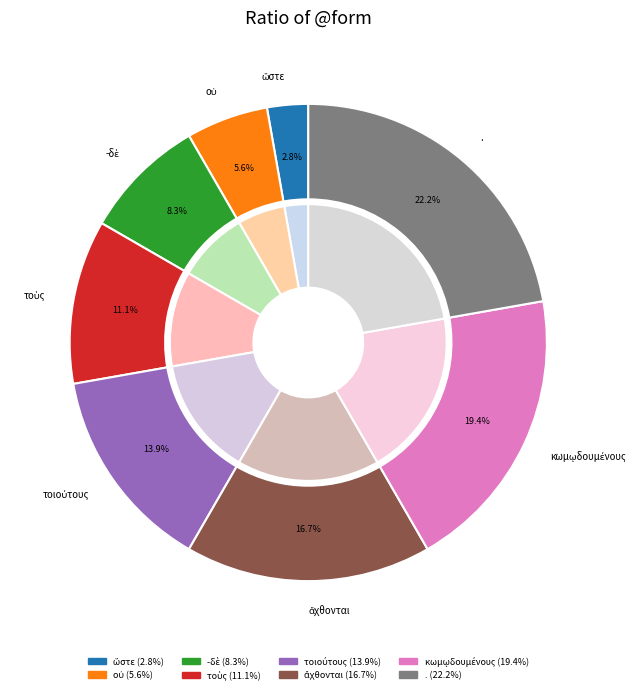

True or false: ὥστε accounts for 12% of the total.

False